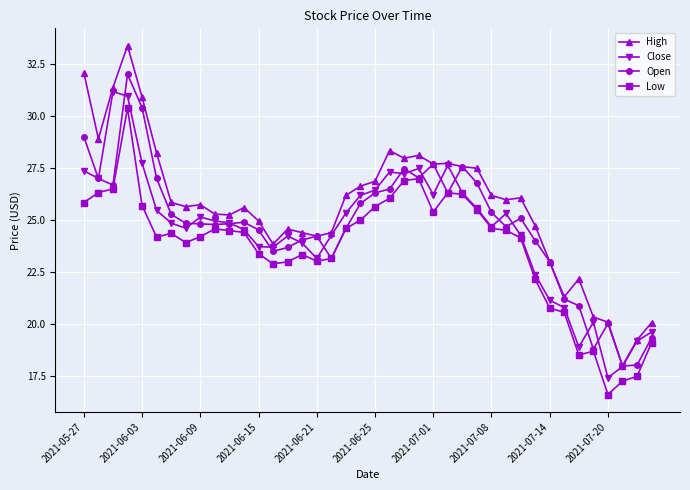

What is the smallest value displayed?

16.6